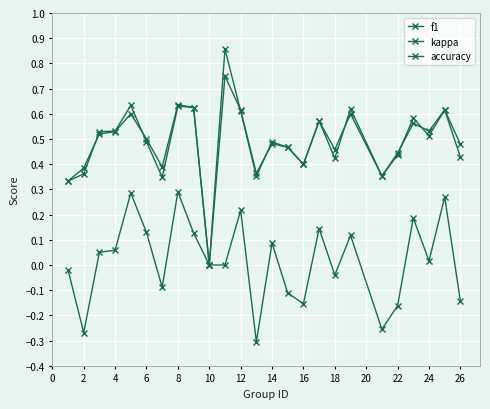

How many lines are shown in the chart?

3